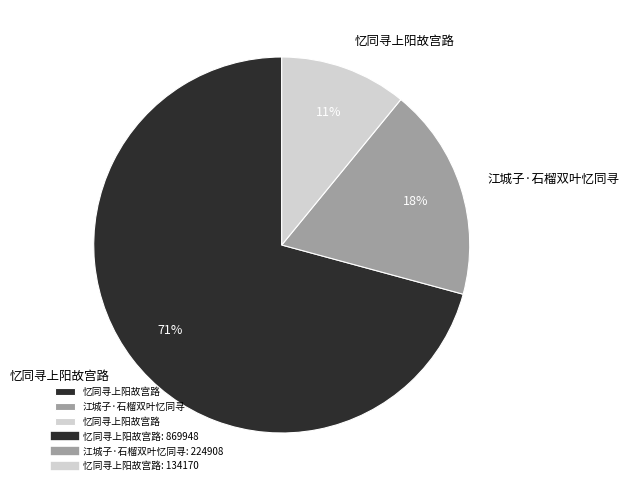

Is there a majority slice in this chart?

Yes